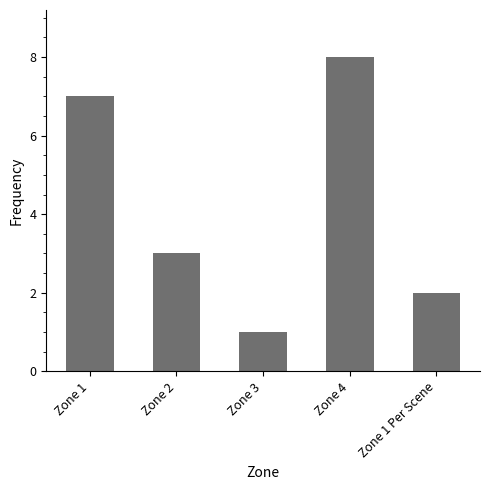

List the labels in order of value, largest first.

Zone 4, Zone 1, Zone 2, Zone 1 Per Scene, Zone 3